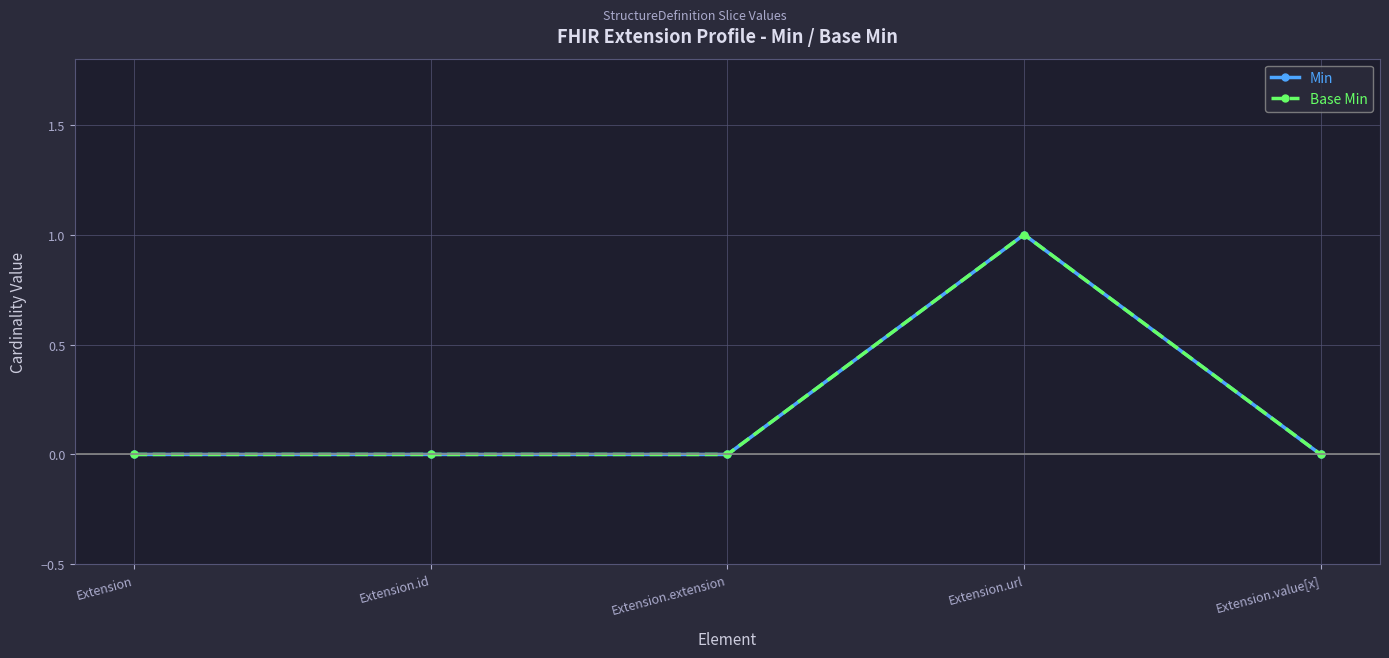

Which label corresponds to the largest value in the chart?

Extension.url